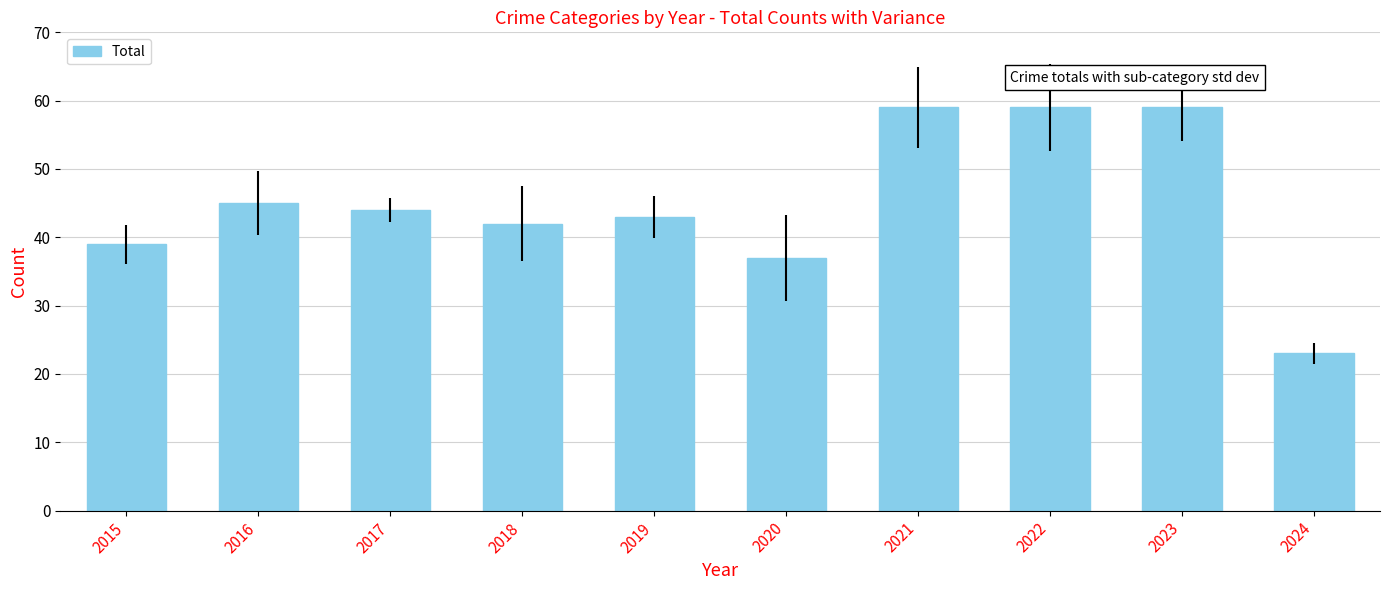

What is the maximum value shown in the chart?

59